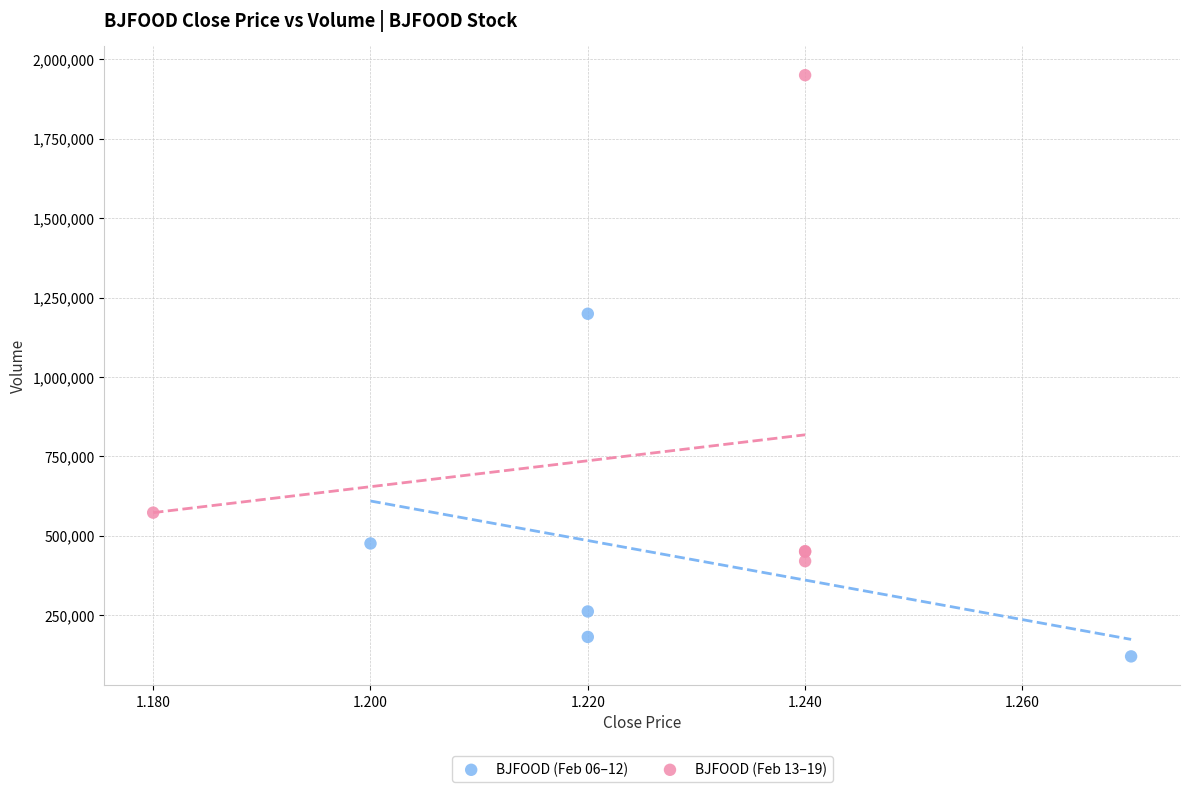

Which series has the widest spread of Y values?

BJFOOD (Feb 13–19)